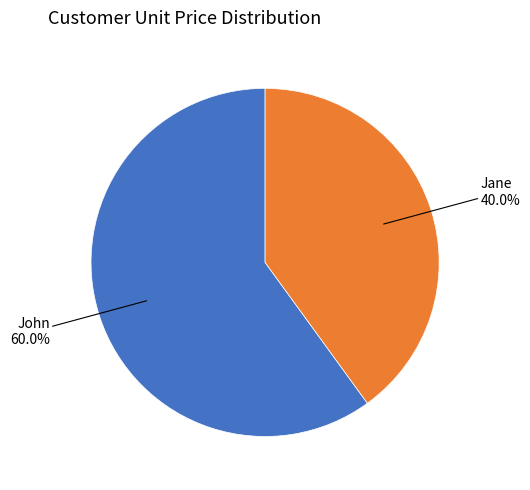

Is there any slice that represents more than half of the pie?

Yes